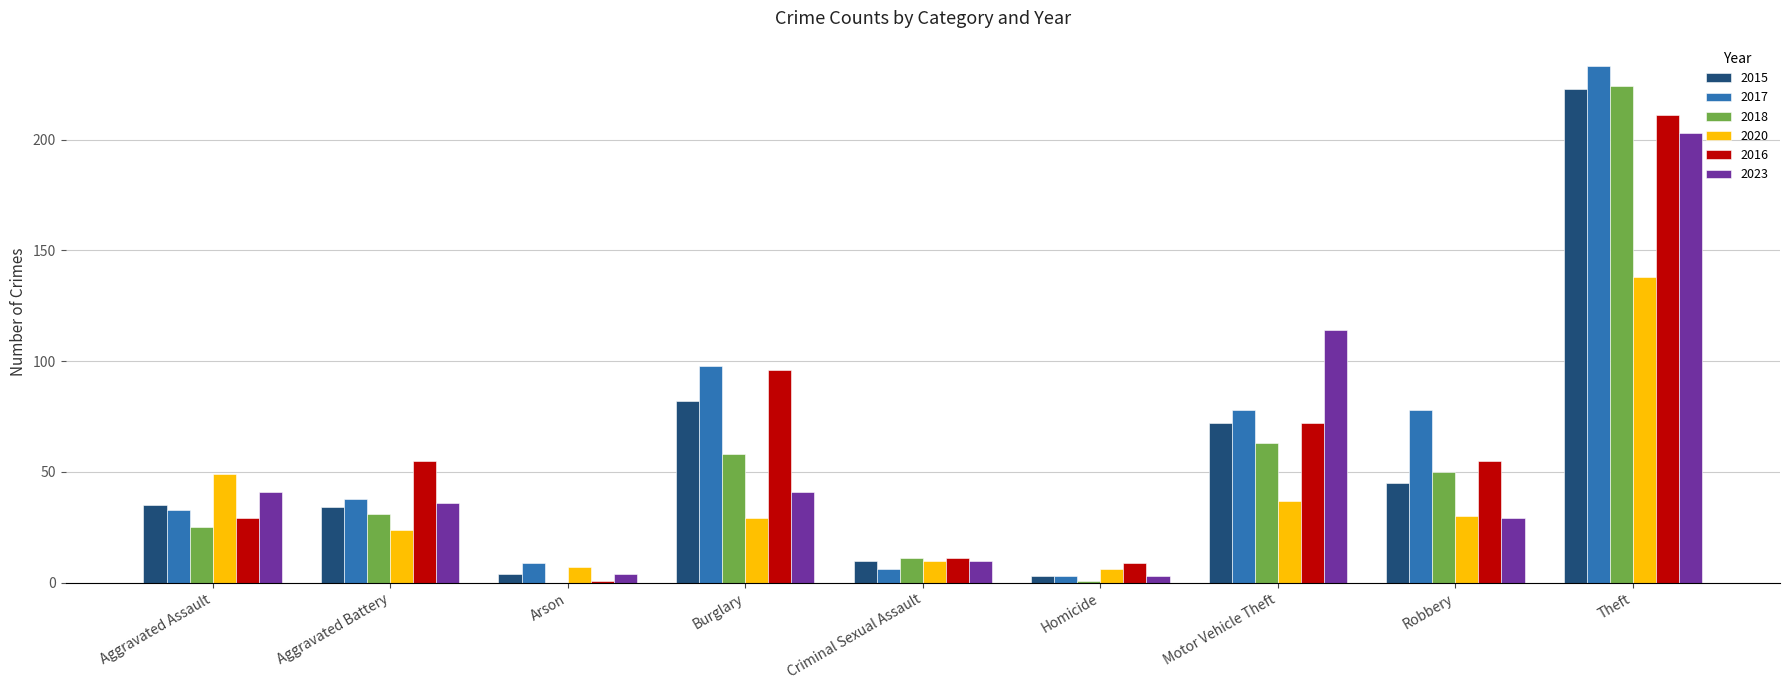

Reading left to right, list all the values displayed in this chart.

2015: Aggravated Assault=35	Aggravated Battery=34	Arson=4	Burglary=82	Criminal Sexual Assault=10	Homicide=3	Motor Vehicle Theft=72	Robbery=45	Theft=223
2017: Aggravated Assault=33	Aggravated Battery=38	Arson=9	Burglary=98	Criminal Sexual Assault=6	Homicide=3	Motor Vehicle Theft=78	Robbery=78	Theft=233
2018: Aggravated Assault=25	Aggravated Battery=31	Arson=0	Burglary=58	Criminal Sexual Assault=11	Homicide=1	Motor Vehicle Theft=63	Robbery=50	Theft=224
2020: Aggravated Assault=49	Aggravated Battery=24	Arson=7	Burglary=29	Criminal Sexual Assault=10	Homicide=6	Motor Vehicle Theft=37	Robbery=30	Theft=138
2016: Aggravated Assault=29	Aggravated Battery=55	Arson=1	Burglary=96	Criminal Sexual Assault=11	Homicide=9	Motor Vehicle Theft=72	Robbery=55	Theft=211
2023: Aggravated Assault=41	Aggravated Battery=36	Arson=4	Burglary=41	Criminal Sexual Assault=10	Homicide=3	Motor Vehicle Theft=114	Robbery=29	Theft=203